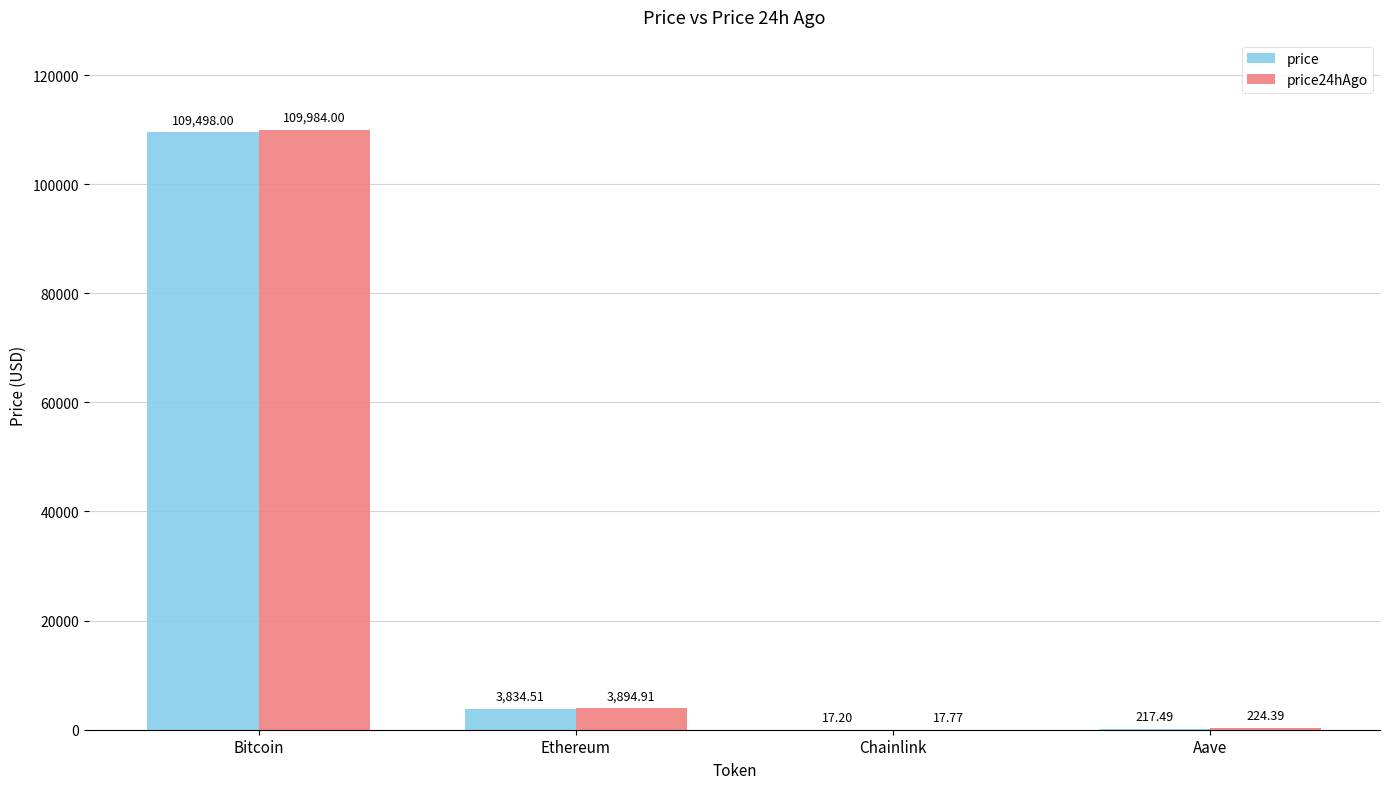

What is the sum of all price values?

113567.2